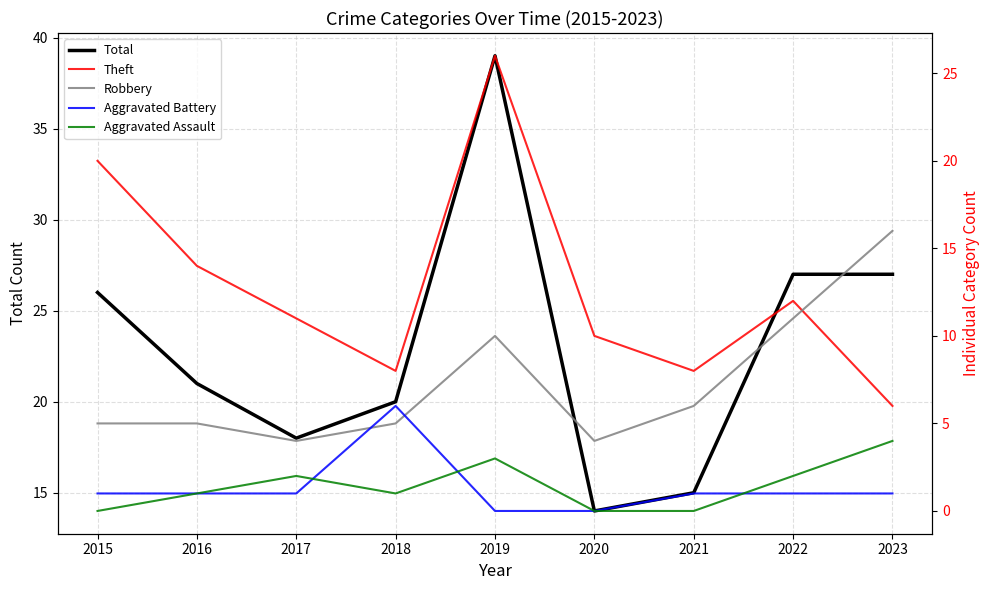

Between 2019 and 2022, which is larger?

2019